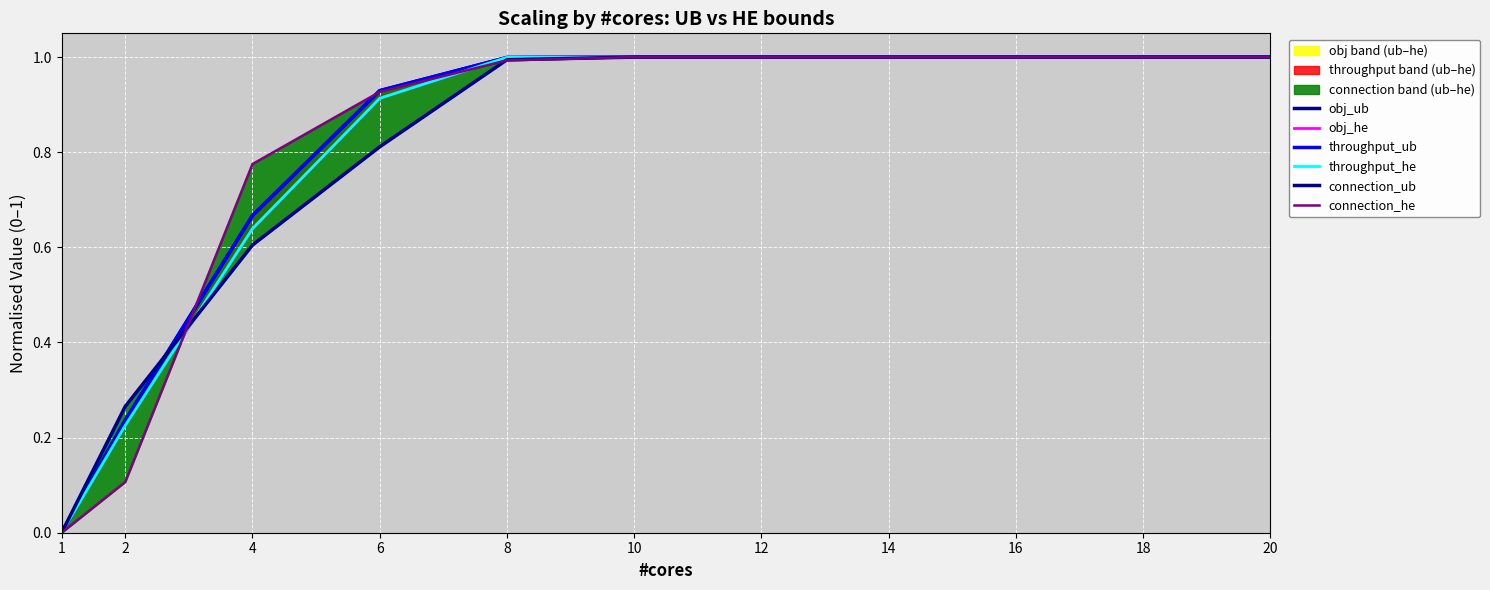

The value of connection_ub at 4 is 0.6. True or false?

True